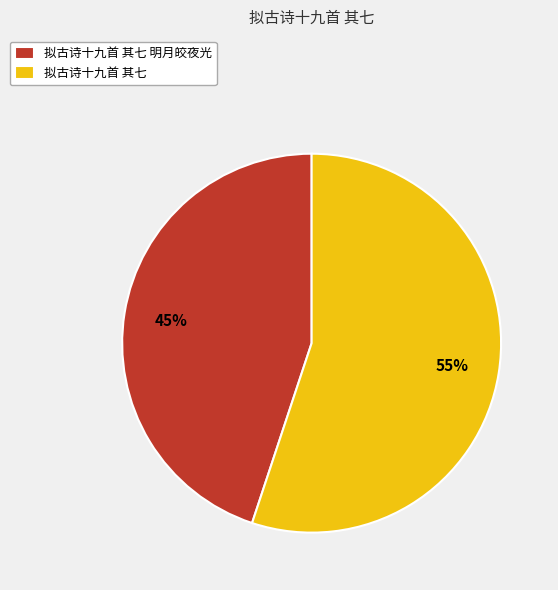

How many slices are in this pie chart?

2